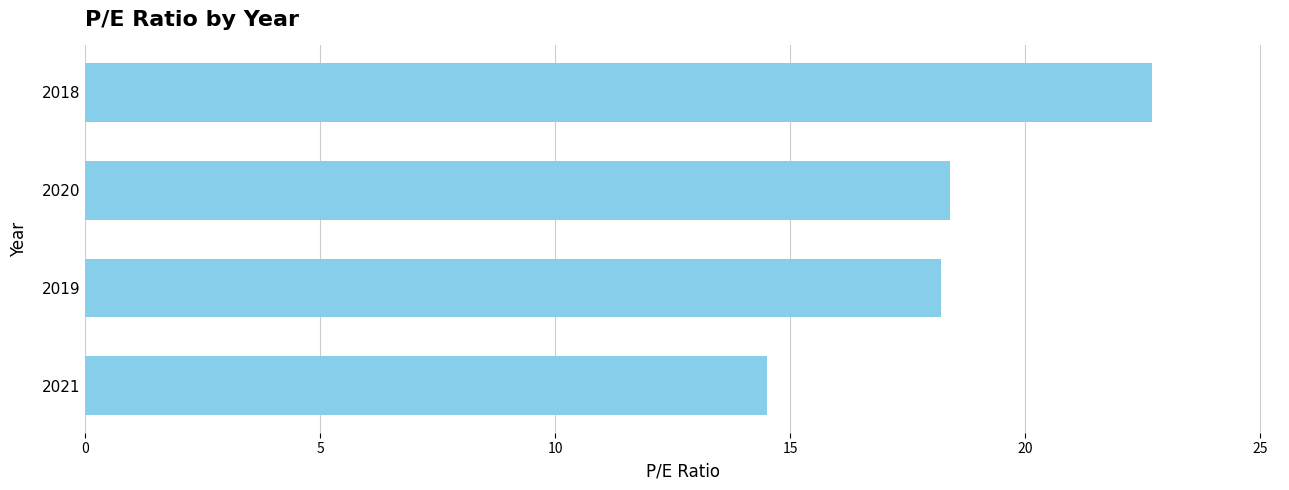

Reading bottom to top, what are all the values shown in this chart?

14.5	18.2	18.4	22.7